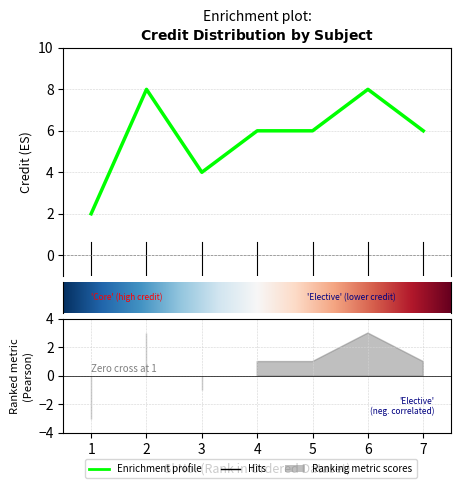

Reading left to right, what are all the values shown in this chart?

2	8	4	6	6	8	6